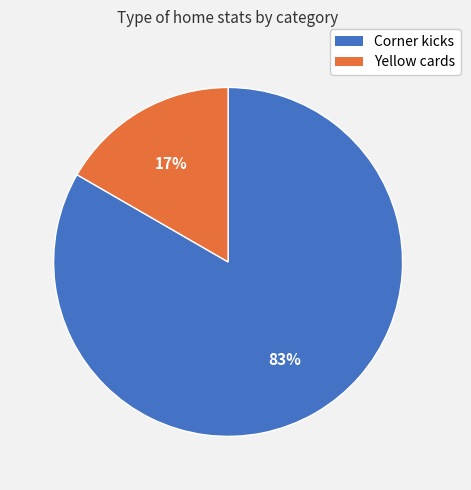

To the nearest percent, what percentage of the pie is Corner kicks?

83%